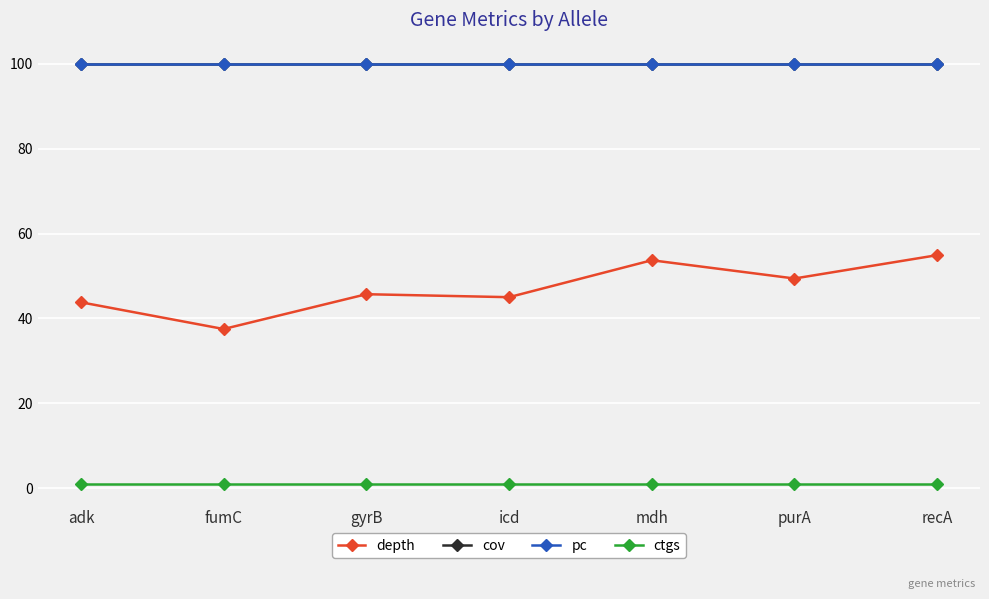

Is this an area chart (filled region under the line)?

No